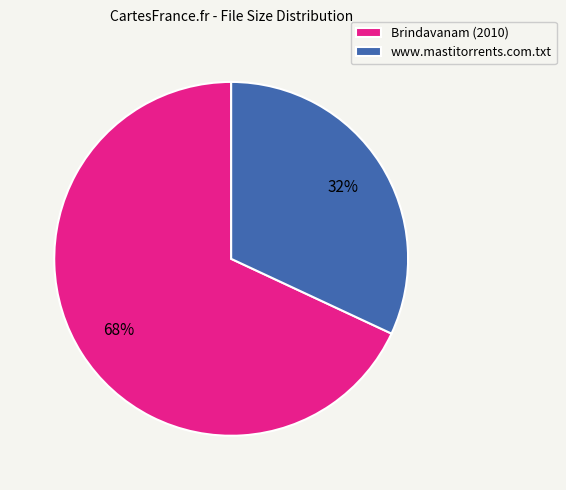

How many segments does this pie chart have?

2